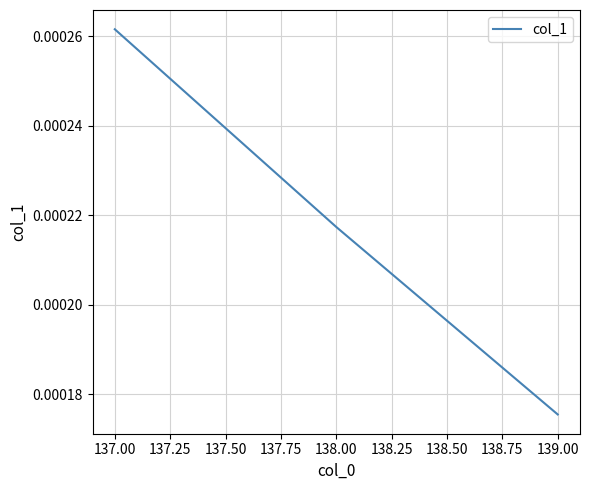

How many lines are shown in the chart?

1